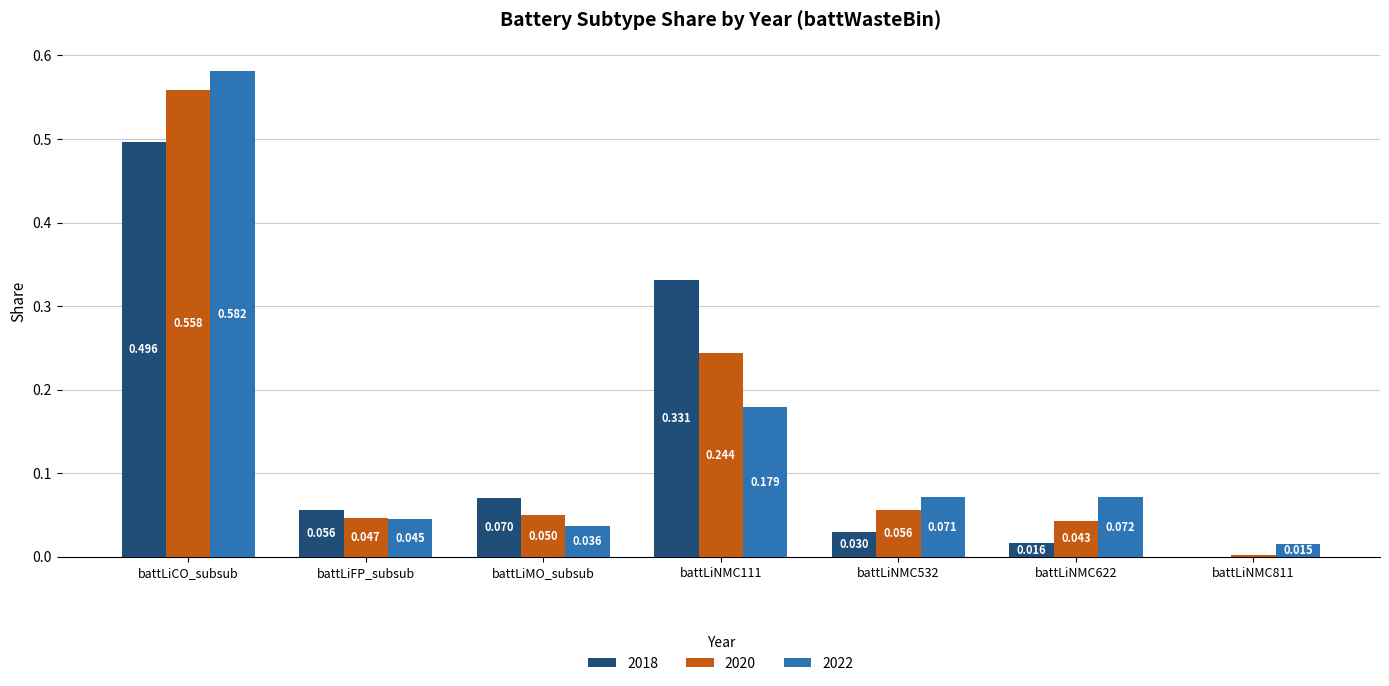

At which label is 2022 closest to 0?

battLiNMC811